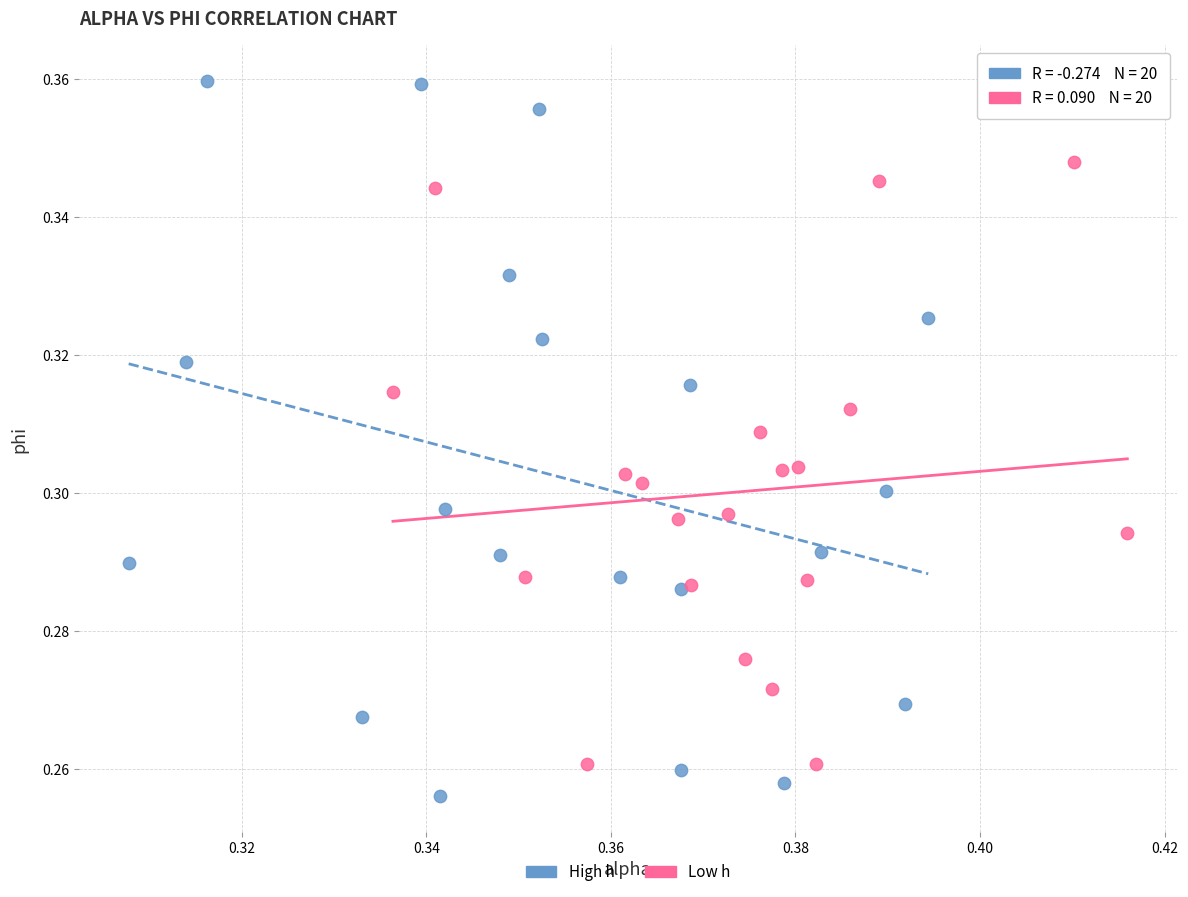

Which series has the largest Y range (max minus min)?

High h